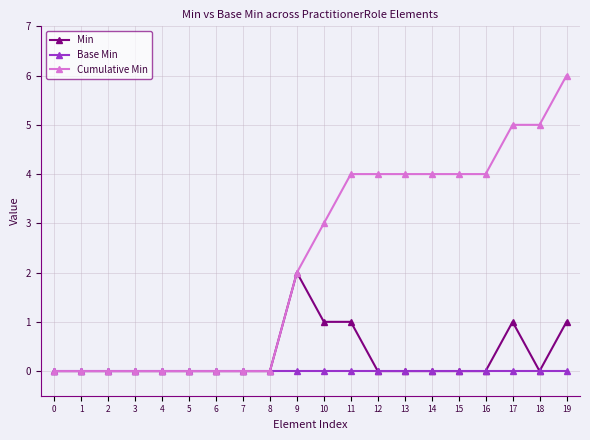

Reading left to right, transcribe all the data shown in this chart.

Min: 0=0	1=0	2=0	3=0	4=0	5=0	6=0	7=0	8=0	9=2	10=1	11=1	12=0	13=0	14=0	15=0	16=0	17=1	18=0	19=1
Base Min: 0=0	1=0	2=0	3=0	4=0	5=0	6=0	7=0	8=0	9=0	10=0	11=0	12=0	13=0	14=0	15=0	16=0	17=0	18=0	19=0
Cumulative Min: 0=0	1=0	2=0	3=0	4=0	5=0	6=0	7=0	8=0	9=2	10=3	11=4	12=4	13=4	14=4	15=4	16=4	17=5	18=5	19=6